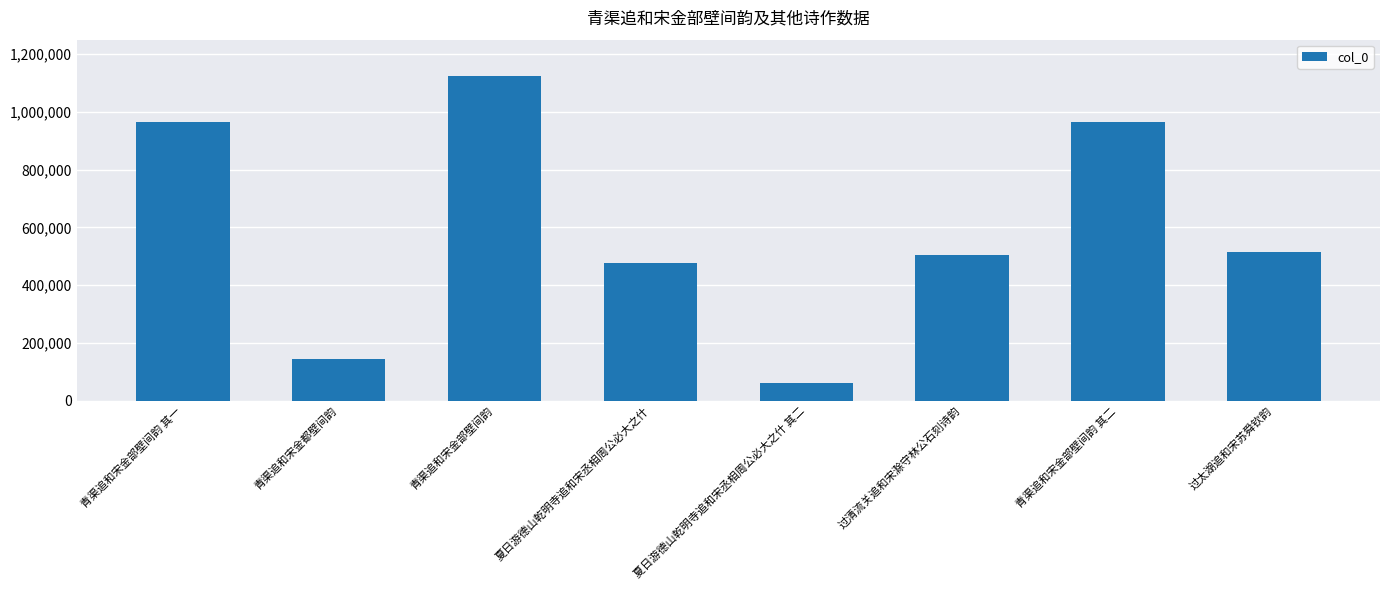

What is the label of the 7th bar from the left?

青渠追和宋金部壁间韵 其二